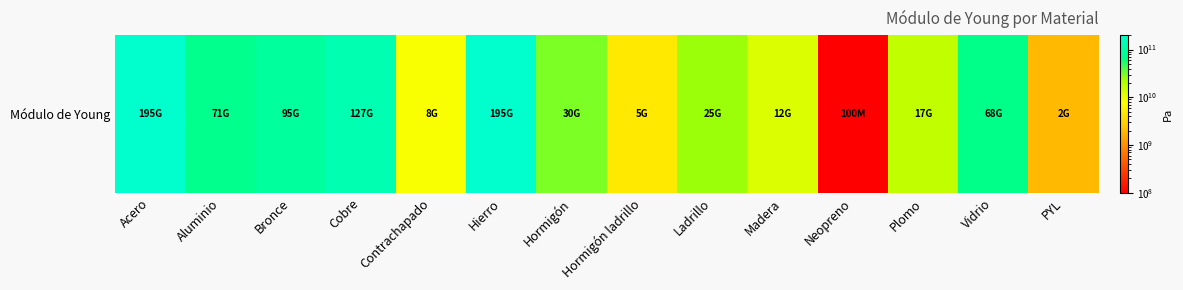

Is it true that the value at Ladrillo is 42061048438?

False